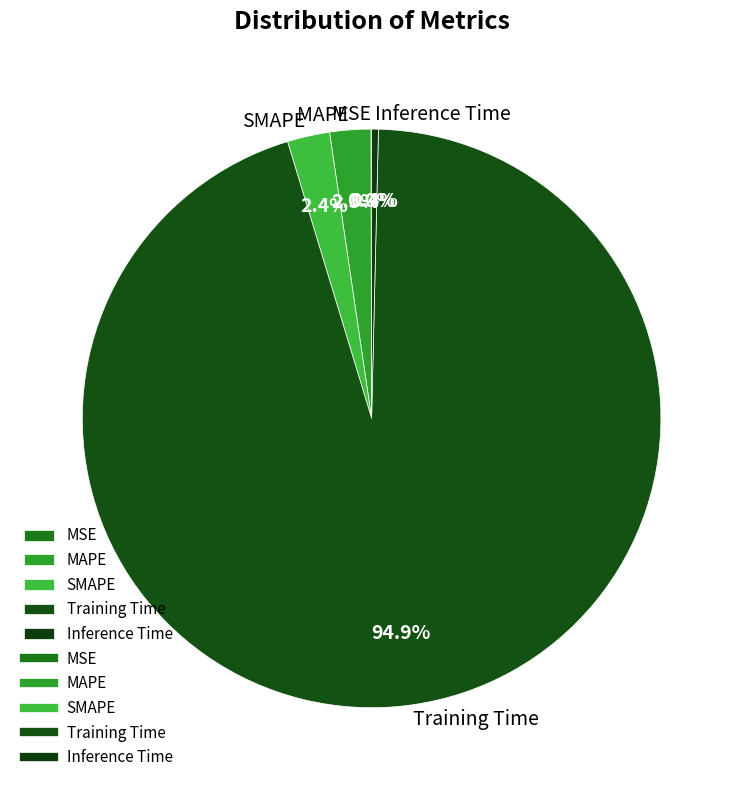

Which slice represents more than half of the pie?

Training Time